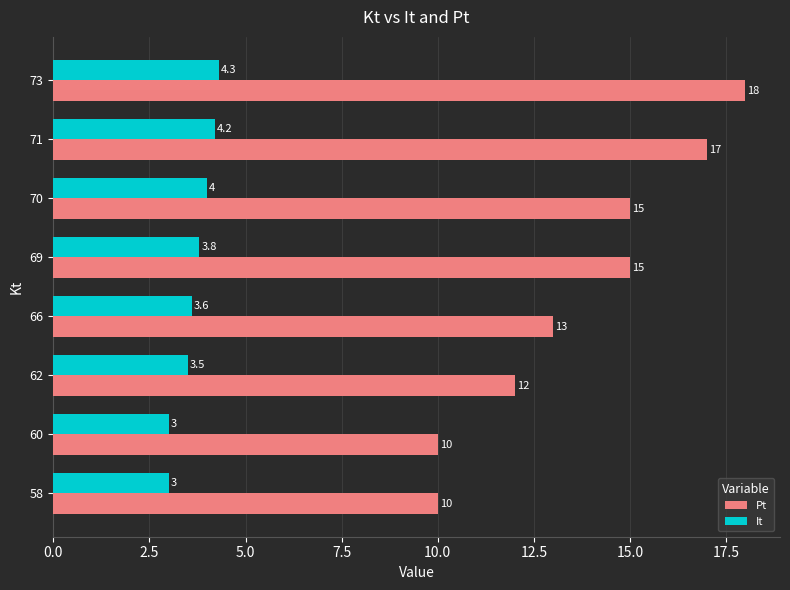

Count the It values in the range 3 to 4.

6